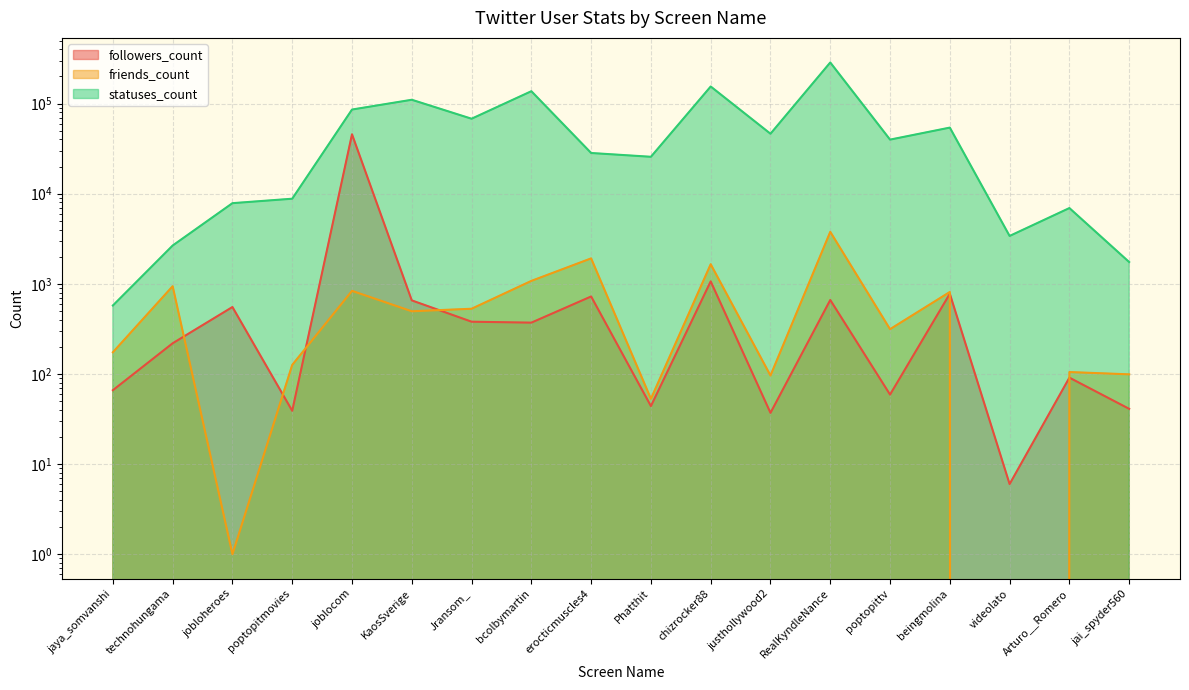

Rank the series by their maximum value, from highest to lowest.

statuses_count, followers_count, friends_count